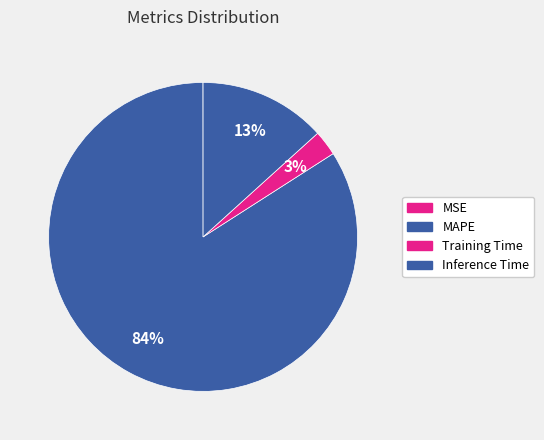

How many slices are in this pie chart?

4